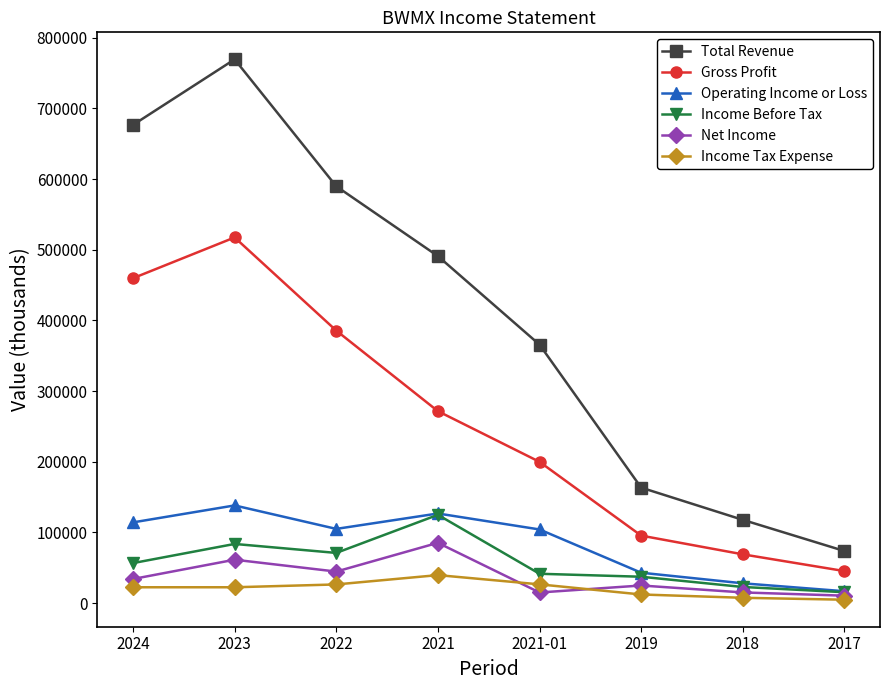

How many lines are shown in the chart?

6